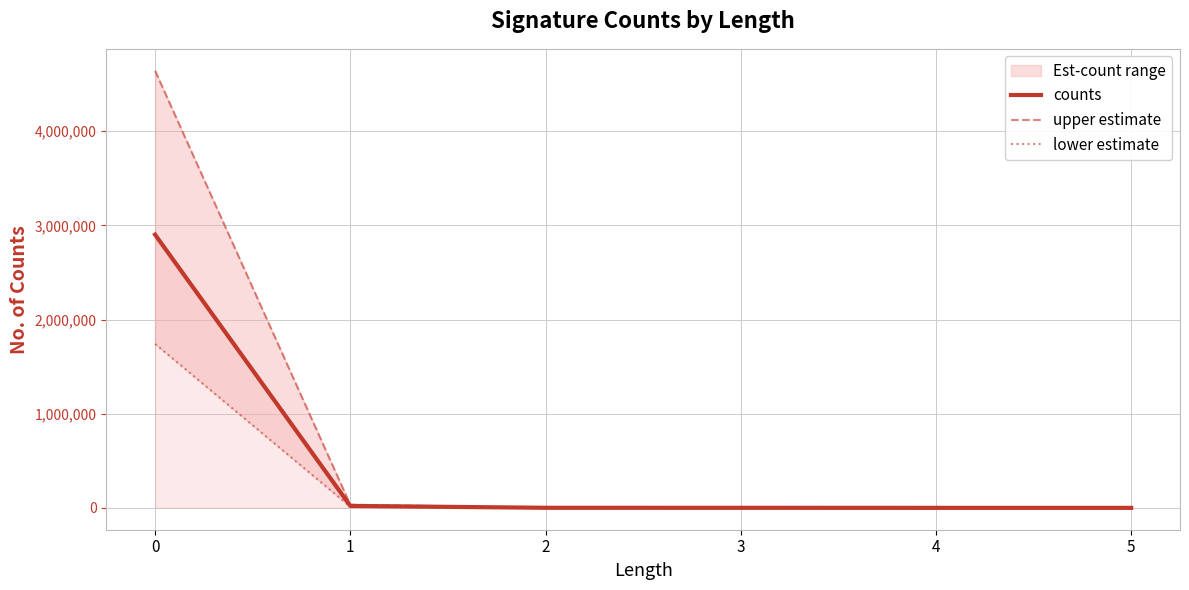

True or false: upper estimate has a value of 4642297.6 at 0.

True